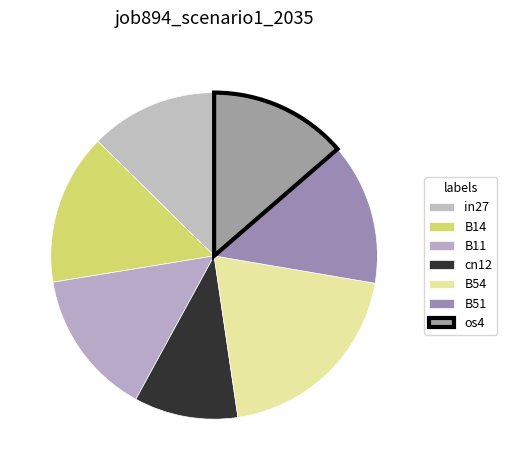

How many segments does this pie chart have?

7